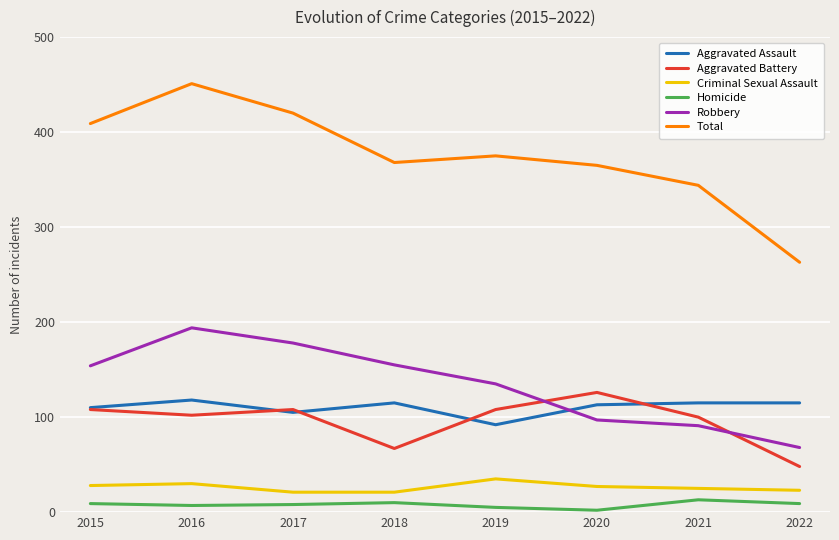

True or false: Criminal Sexual Assault and Aggravated Assault intersect in this chart.

False